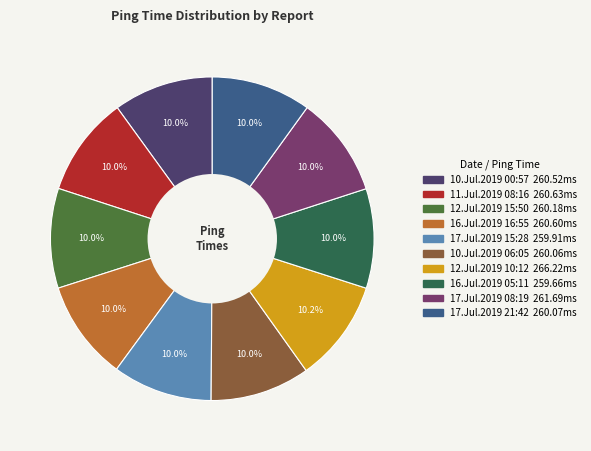

True or false: 11.Jul.2019 08:16 accounts for 10% of the total.

True